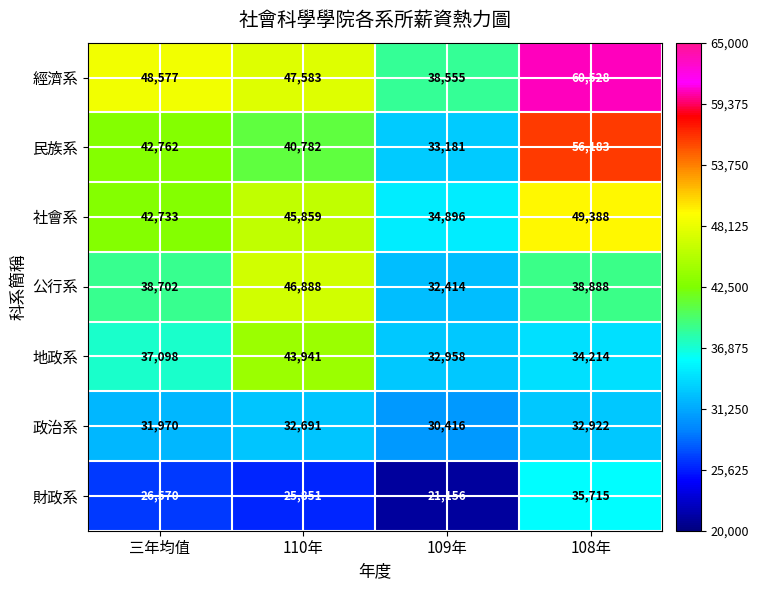

At 109年, list the series in order from largest to smallest.

經濟系, 社會系, 民族系, 地政系, 公行系, 政治系, 財政系